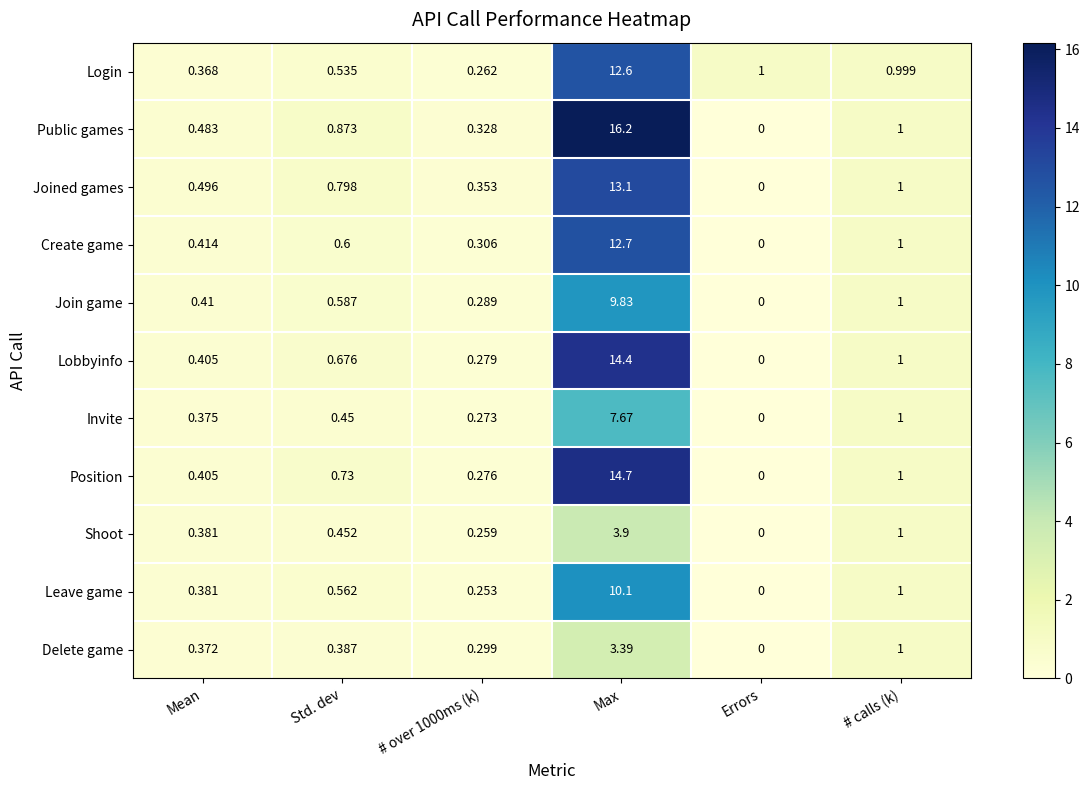

Where is Join game nearest to the value 4?

# calls (k)